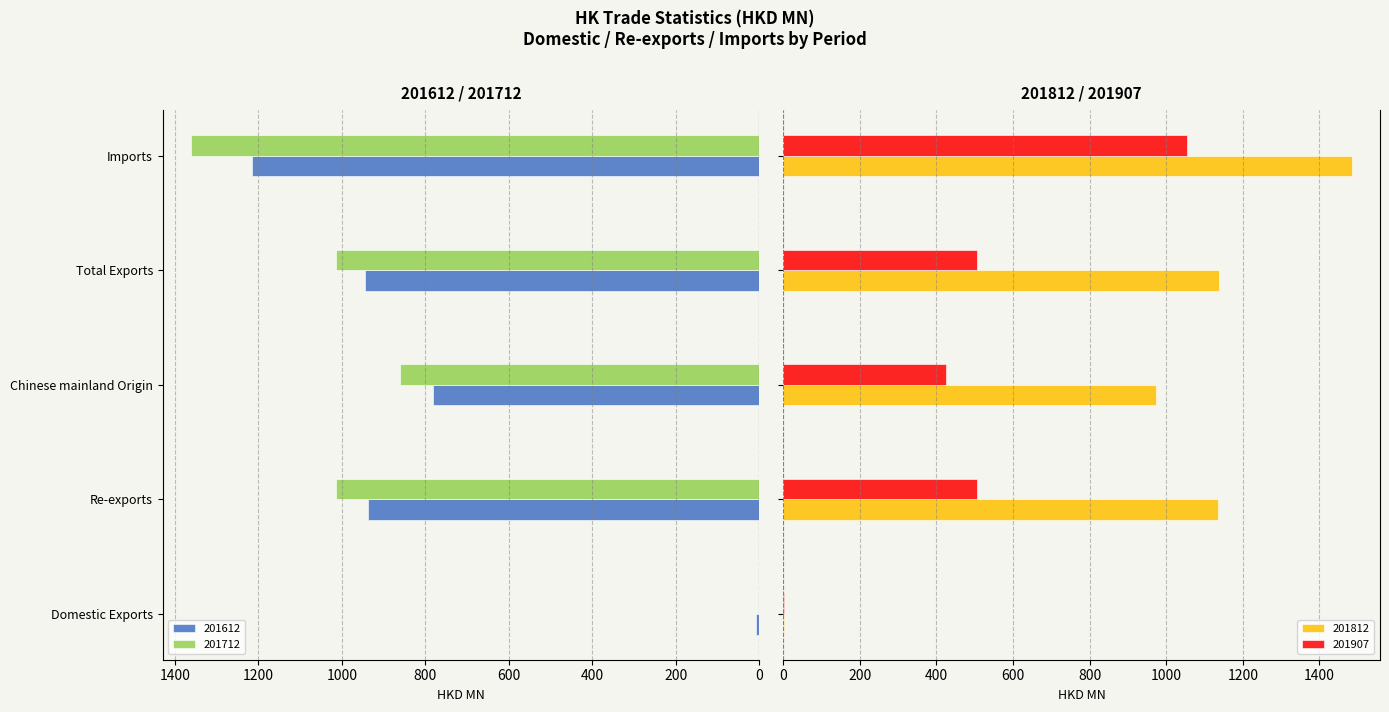

What is the spread (max minus min) of values at Re-exports?

629.5